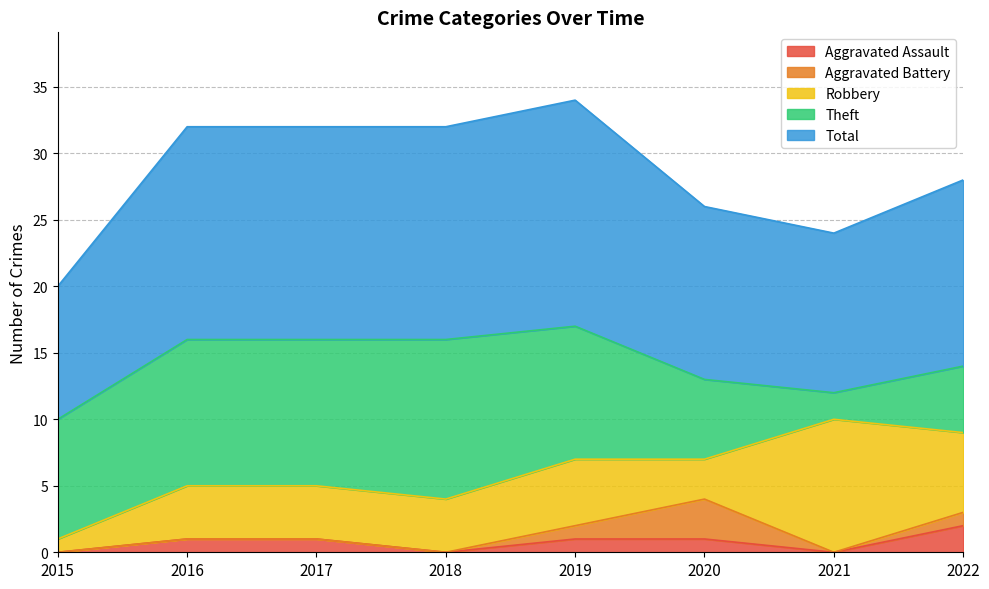

The value of Robbery at 2019 is 5. True or false?

True